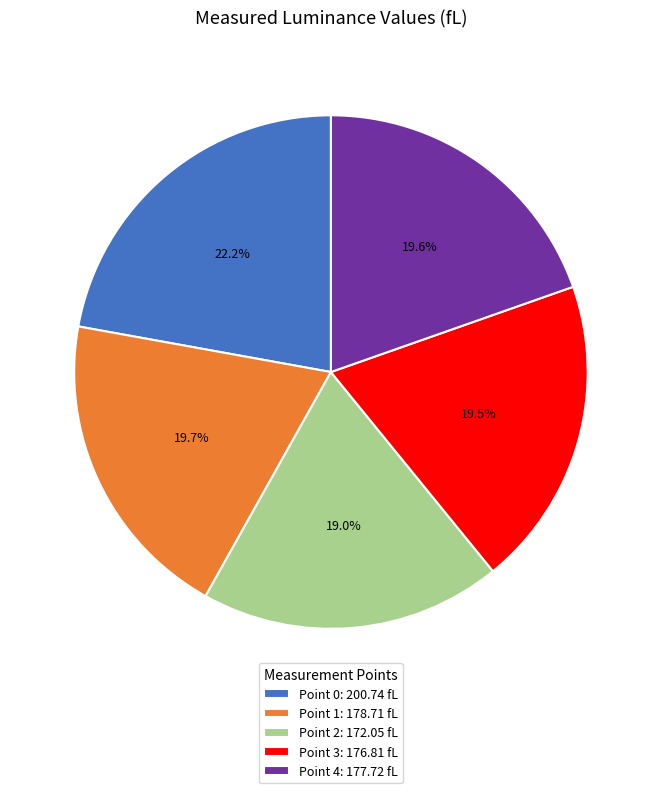

What is the ratio of the value at Point 0 to the value at Point 3?

1.1